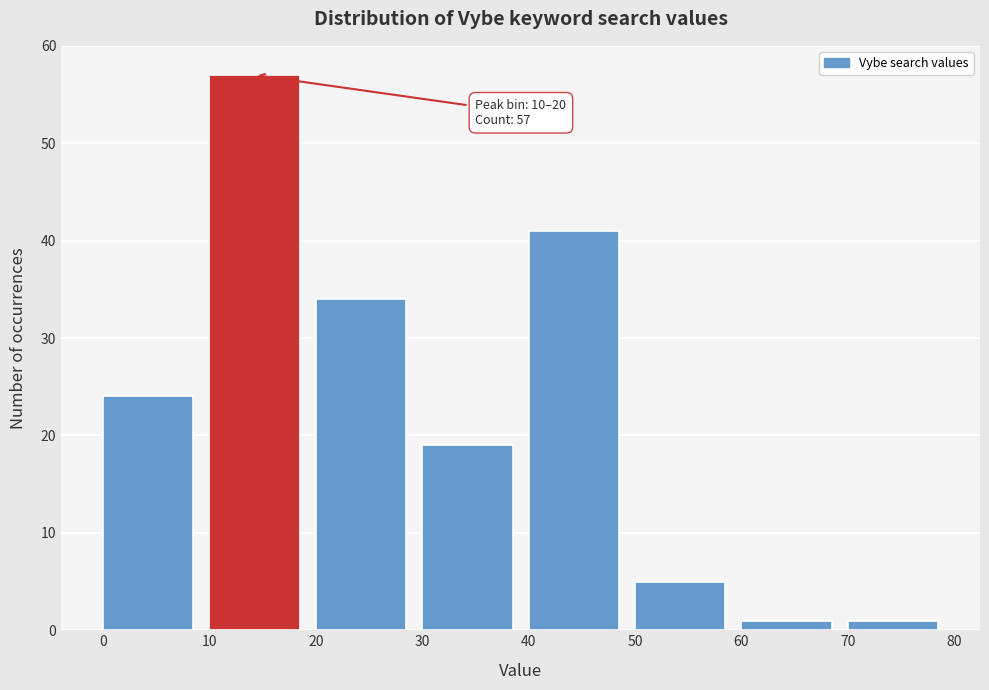

Which range on the x-axis has the tallest bar?

10 to 20